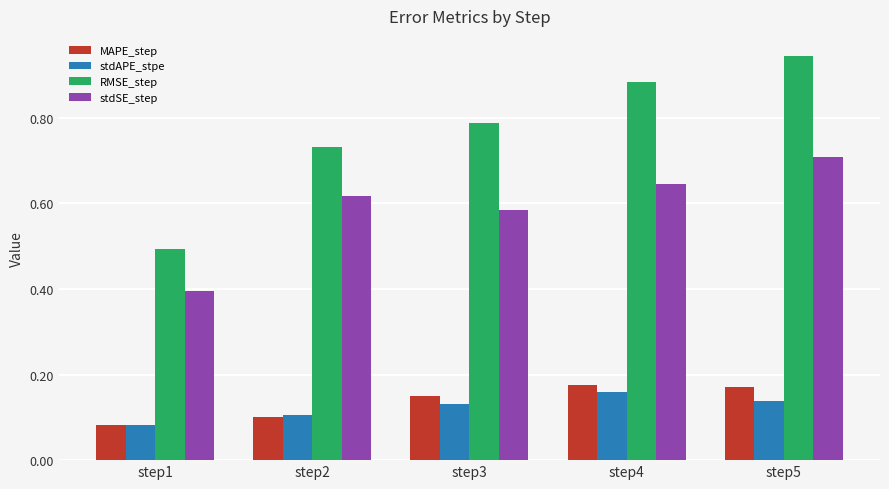

Count the stdAPE_stpe values in the range 0 to 1.

5